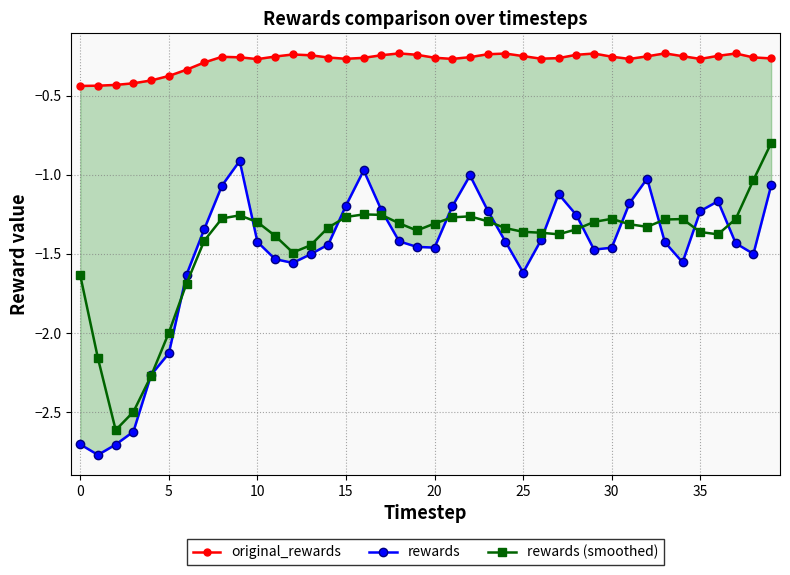

What is the highest value of the rewards (smoothed) series?

-0.8